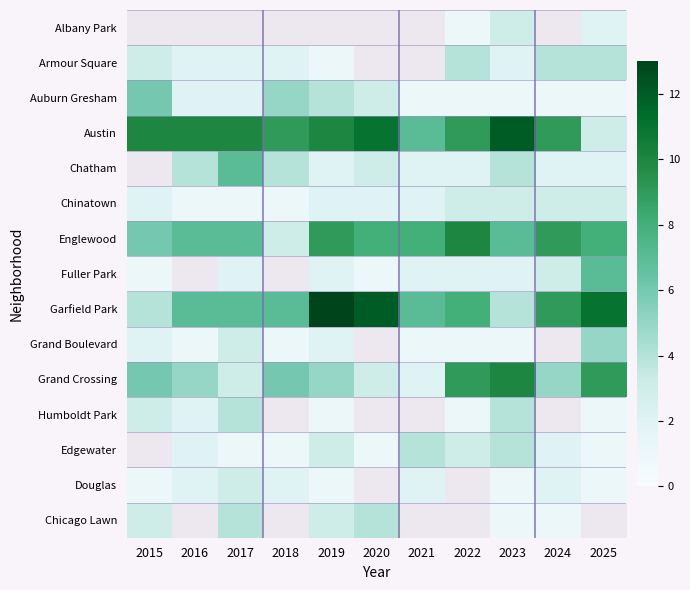

Which series has the largest total across all categories?

Austin